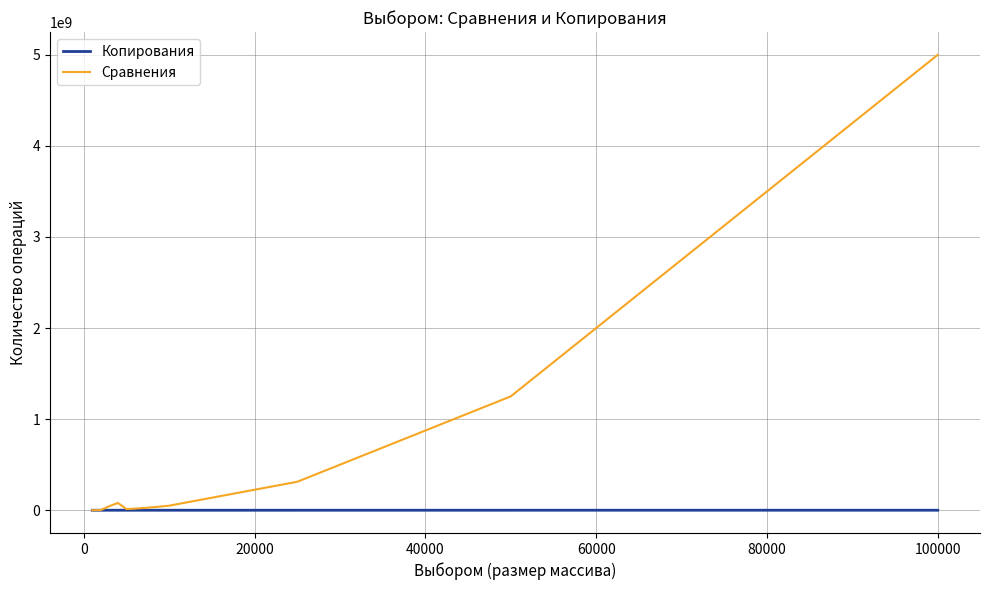

Which series has the largest total across all categories?

Сравнения